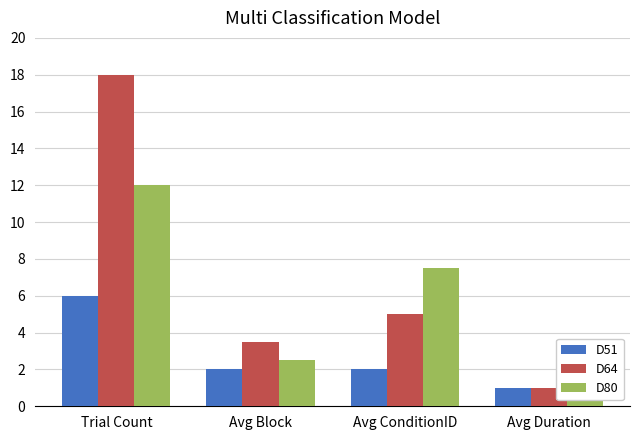

List the labels in order of D80 value, largest first.

Trial Count, Avg ConditionID, Avg Block, Avg Duration